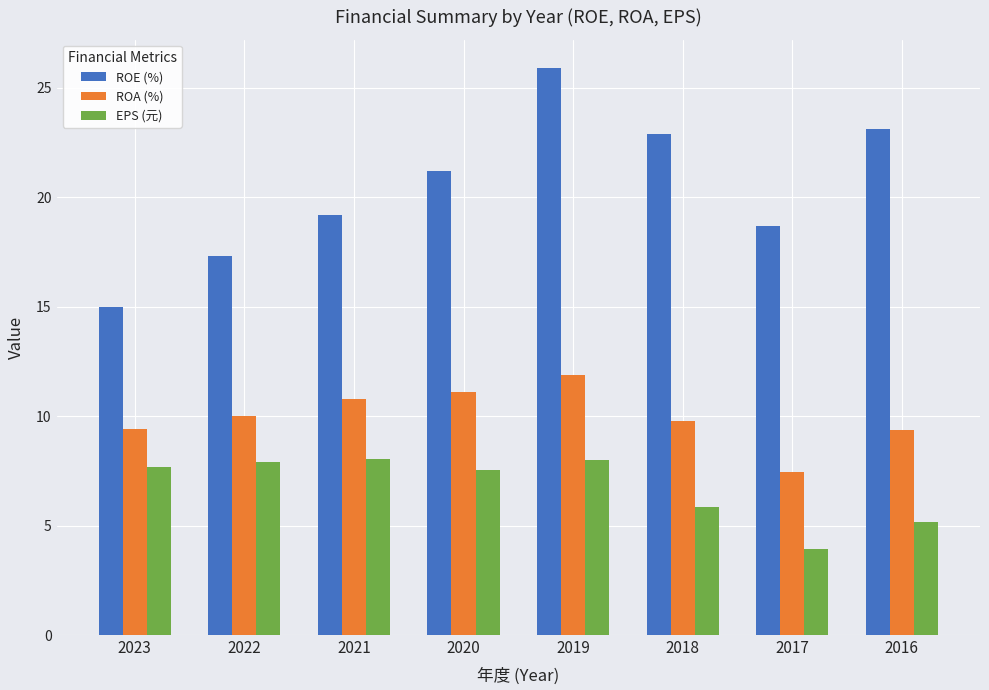

Is the value of ROE (%) at 2017 greater than the value of EPS (元) at 2020?

Yes